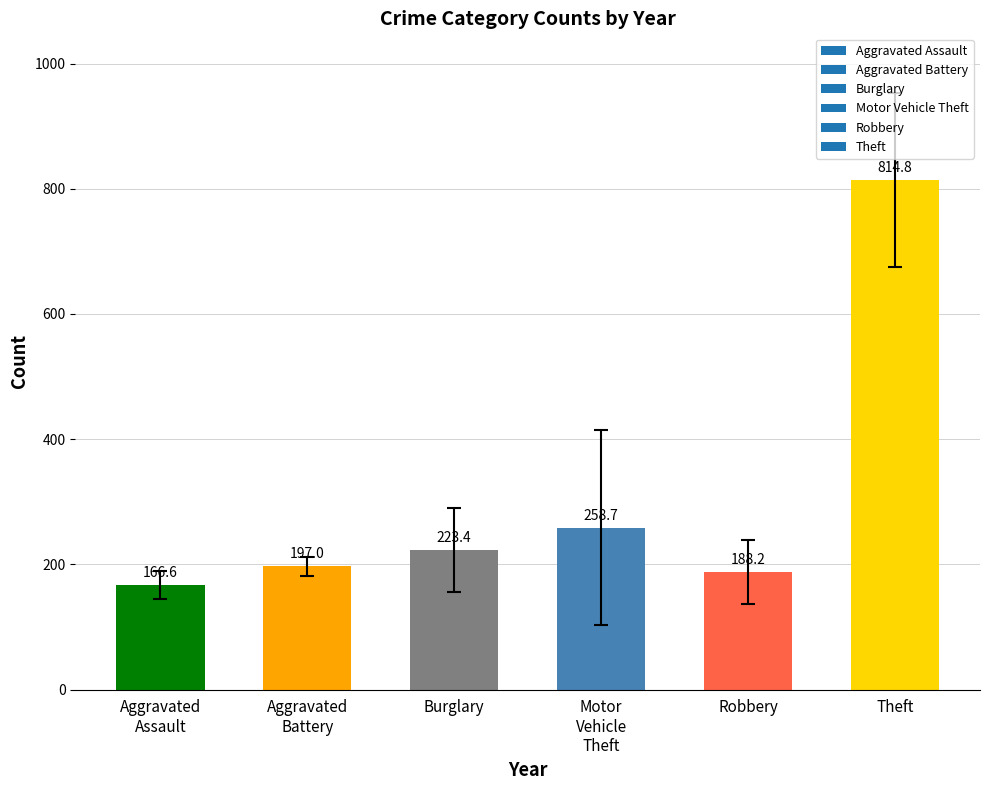

Is it true that the value at Robbery is 188.2?

True